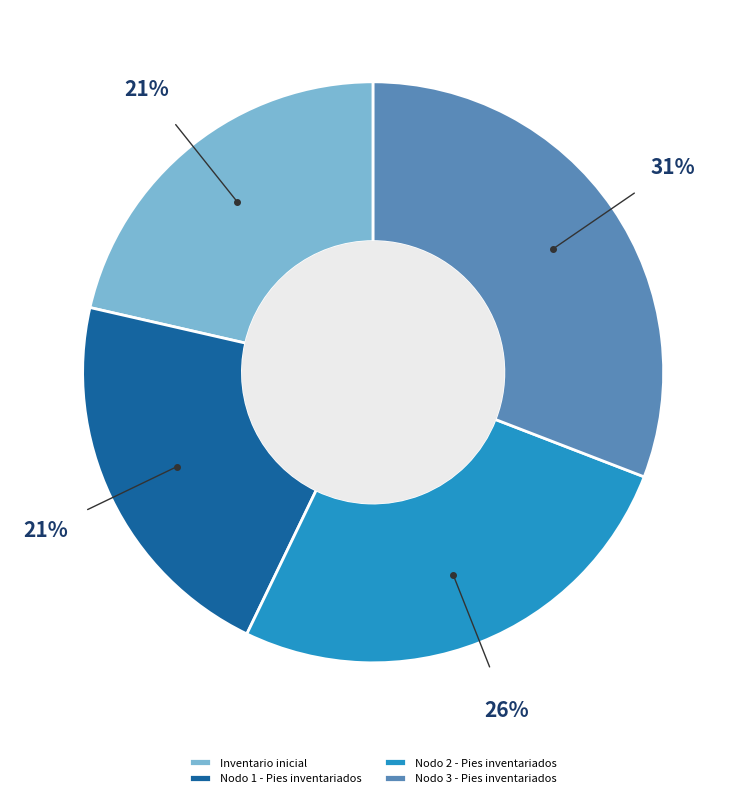

Does Nodo 2 - Pies inventariados account for over 50% of the chart?

No